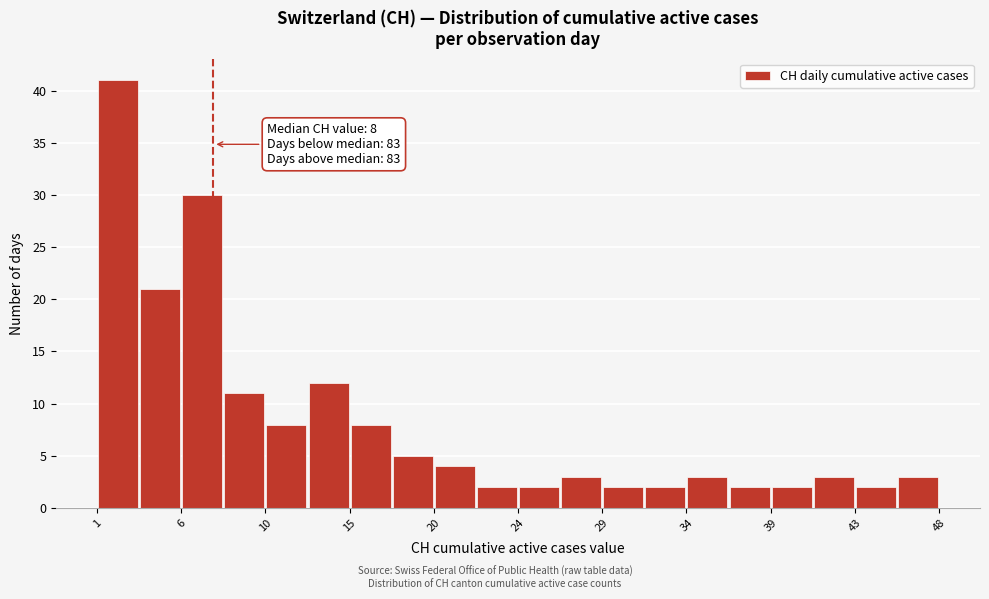

Over which range of the x-axis is the bar tallest?

1.00 to 3.35